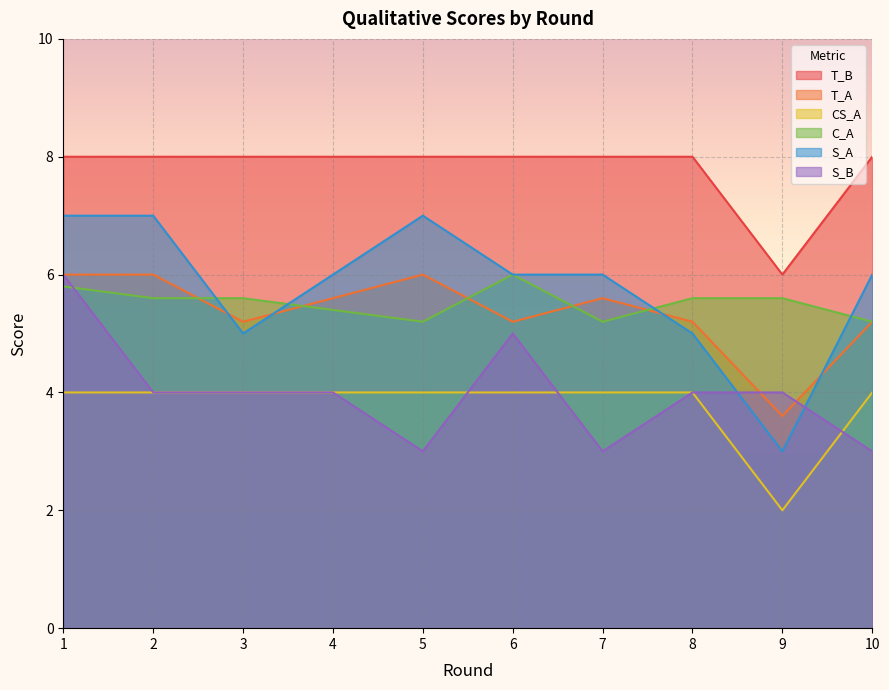

True or false: T_A and CS_A intersect in this chart.

False